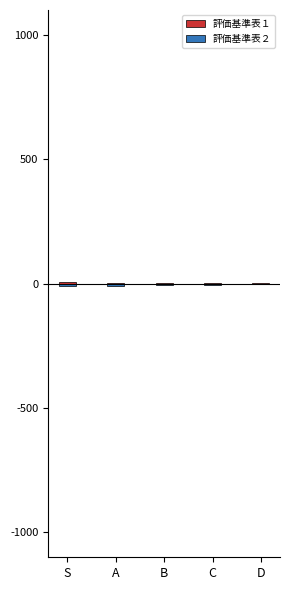

How many bars are there in each group?

2